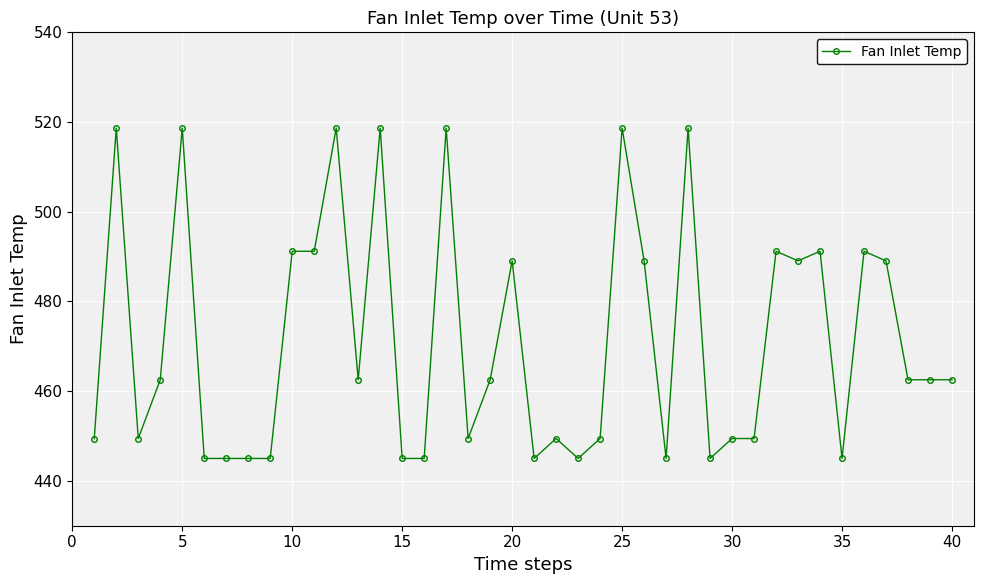

What is the smallest value displayed?

445.0